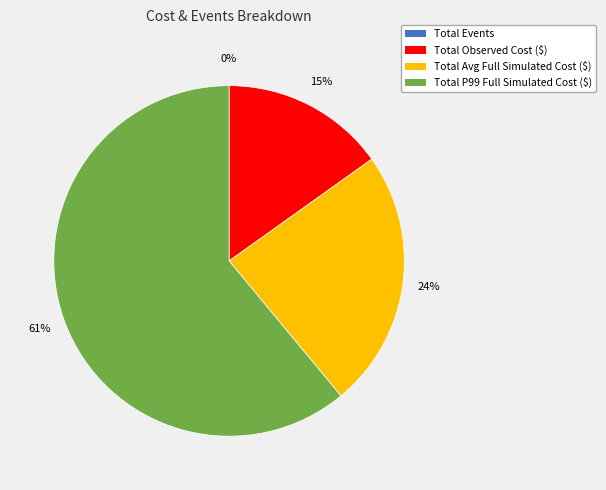

To the nearest percent, what is the combined percentage of Total P99 Full Simulated Cost ($) and Total Observed Cost ($)?

76%